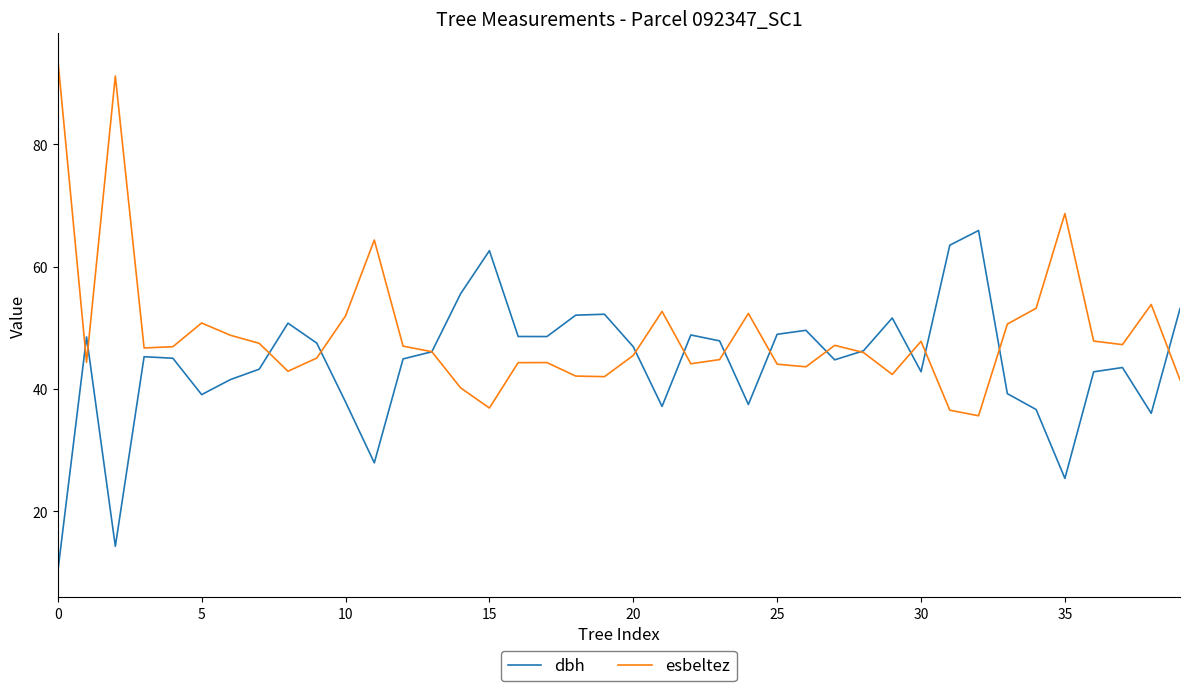

What are all the series names shown in the legend?

dbh, esbeltez